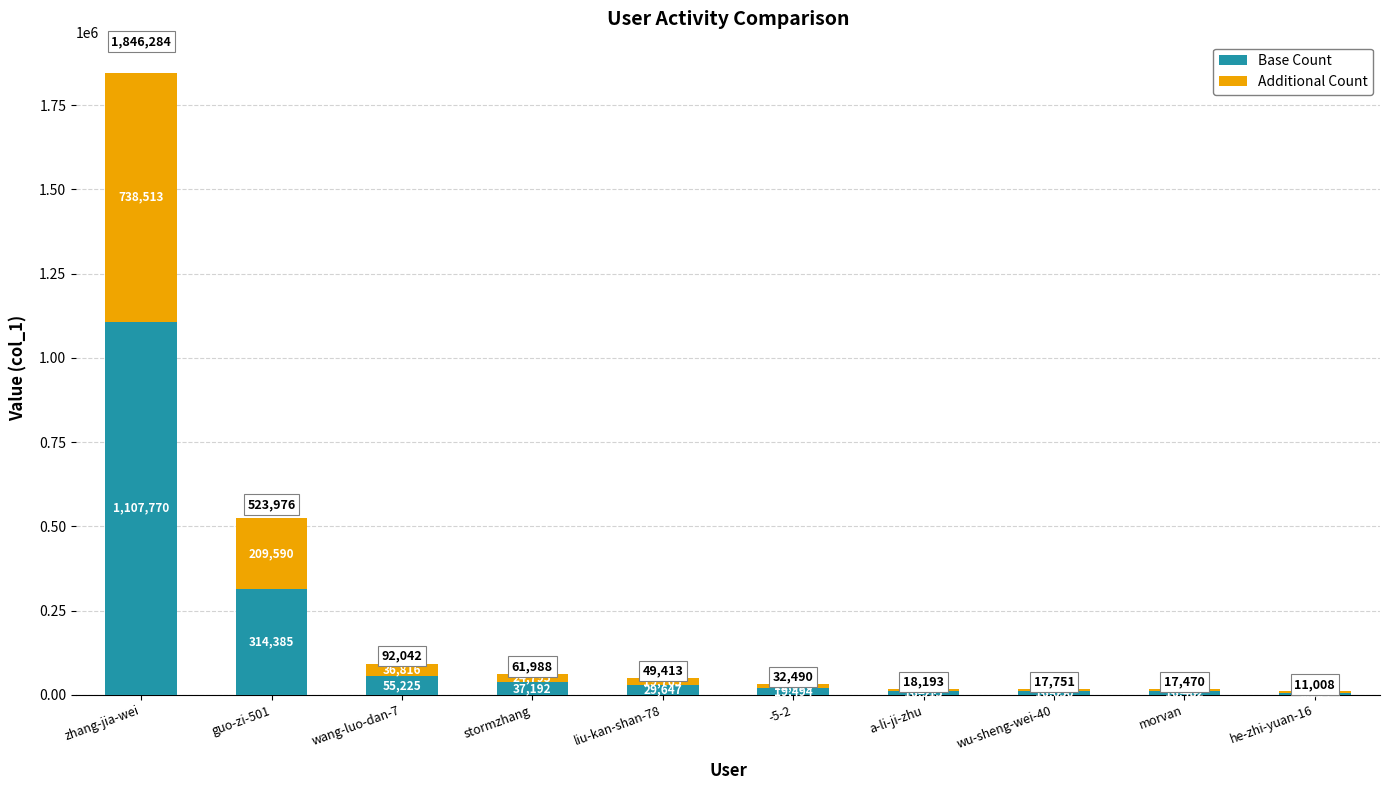

Read the Base Count value at guo-zi-501.

314385.6